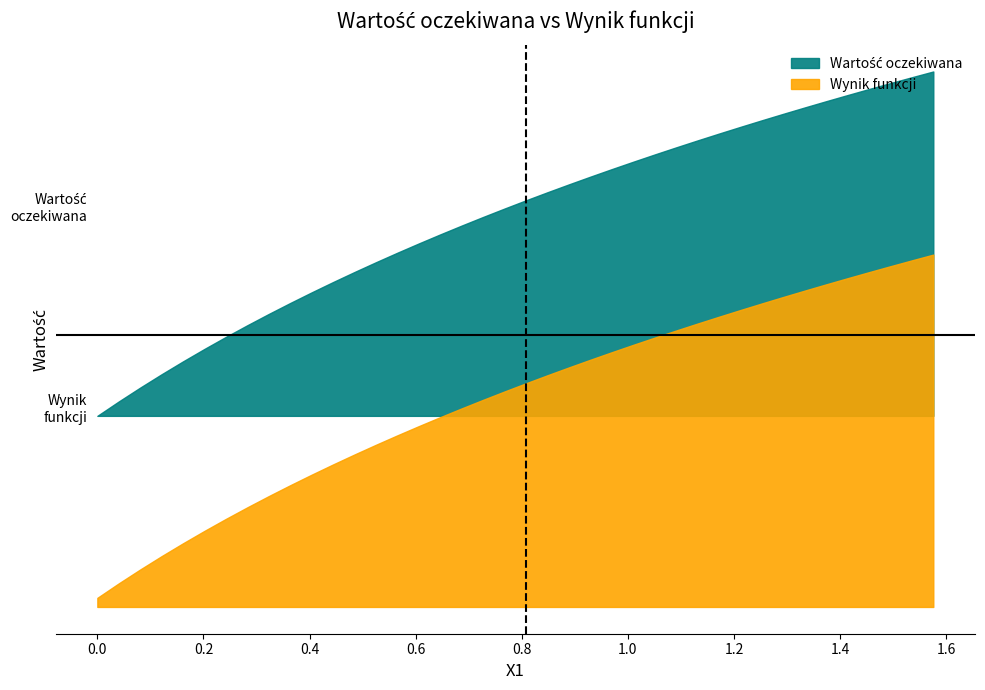

Reading right to left, transcribe all the data shown in this chart.

Wartość oczekiwana: 39=1.9	38=1.9	37=1.8	36=1.8	35=1.8	34=1.7	33=1.7	32=1.7	31=1.6	30=1.6	29=1.6	28=1.5	27=1.5	26=1.4	25=1.4	24=1.4	23=1.3	22=1.3	21=1.2	20=1.2	19=1.1	18=1.1	17=1.0	16=1.0	15=0.9	14=0.9	13=0.8	12=0.8	11=0.7	10=0.7	9=0.6	8=0.6	7=0.5	6=0.4	5=0.4	4=0.3	3=0.2	2=0.2	1=0.1	0=0.0
Wynik funkcji: 39=1.9	38=1.9	37=1.8	36=1.8	35=1.8	34=1.7	33=1.7	32=1.7	31=1.6	30=1.6	29=1.5	28=1.5	27=1.5	26=1.4	25=1.4	24=1.3	23=1.3	22=1.3	21=1.2	20=1.2	19=1.1	18=1.1	17=1.0	16=1.0	15=0.9	14=0.9	13=0.8	12=0.8	11=0.7	10=0.7	9=0.6	8=0.6	7=0.5	6=0.4	5=0.4	4=0.3	3=0.2	2=0.2	1=0.1	0=0.0